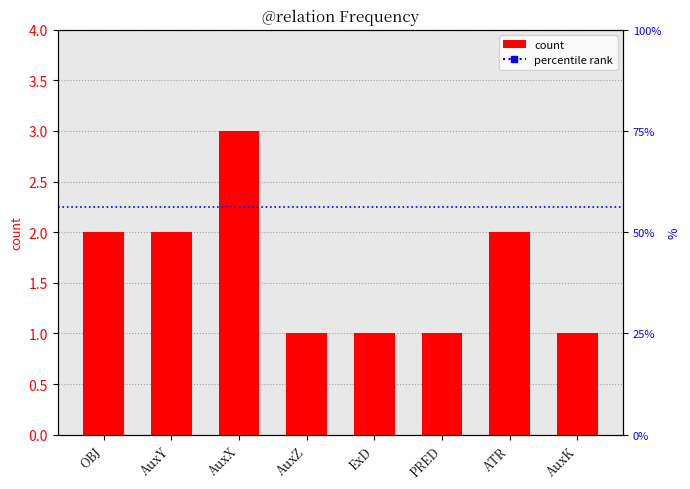

What is the ratio of the value at AuxY to the value at OBJ?

1.0